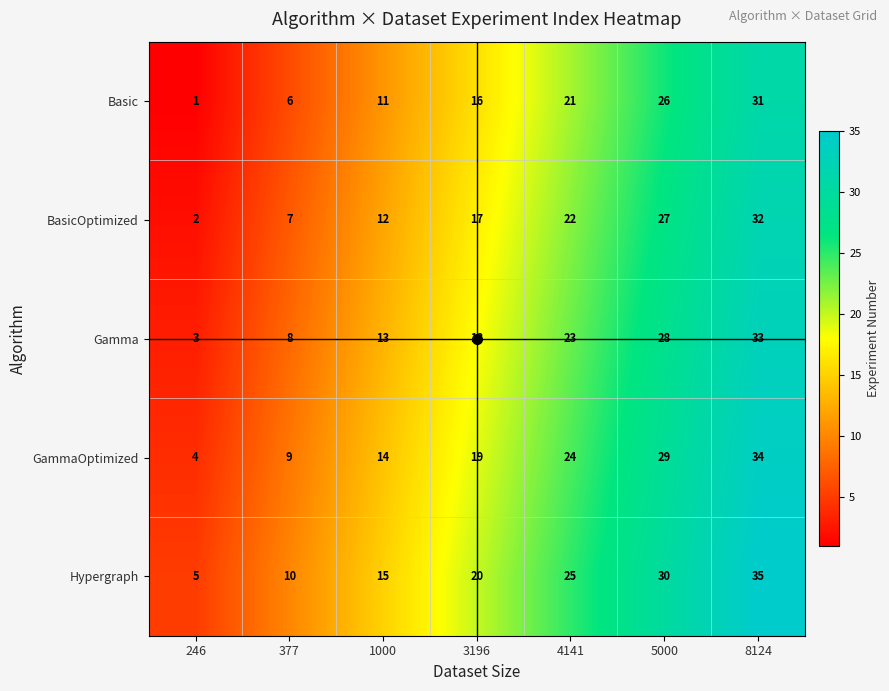

How many Gamma values are between 8 and 28?

5